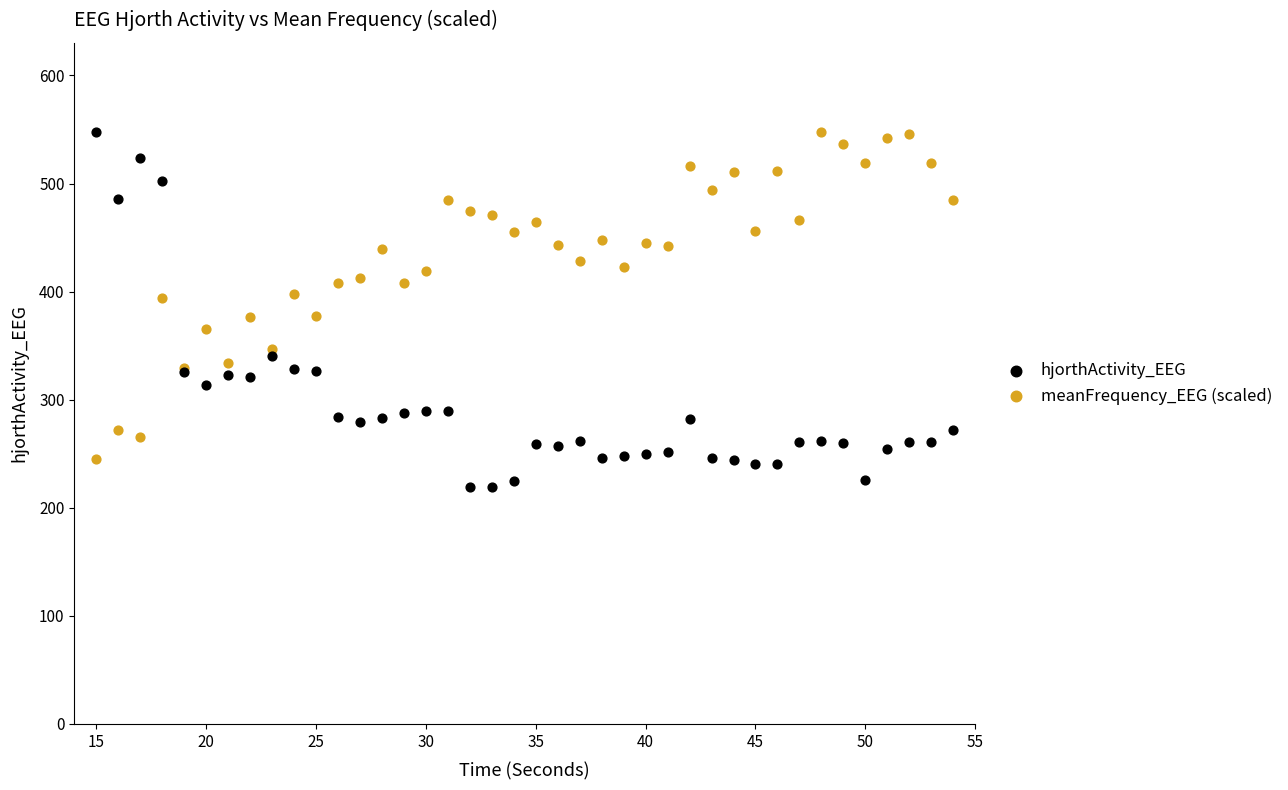

What is the X range (max minus min) for the scatter plot?

39.0